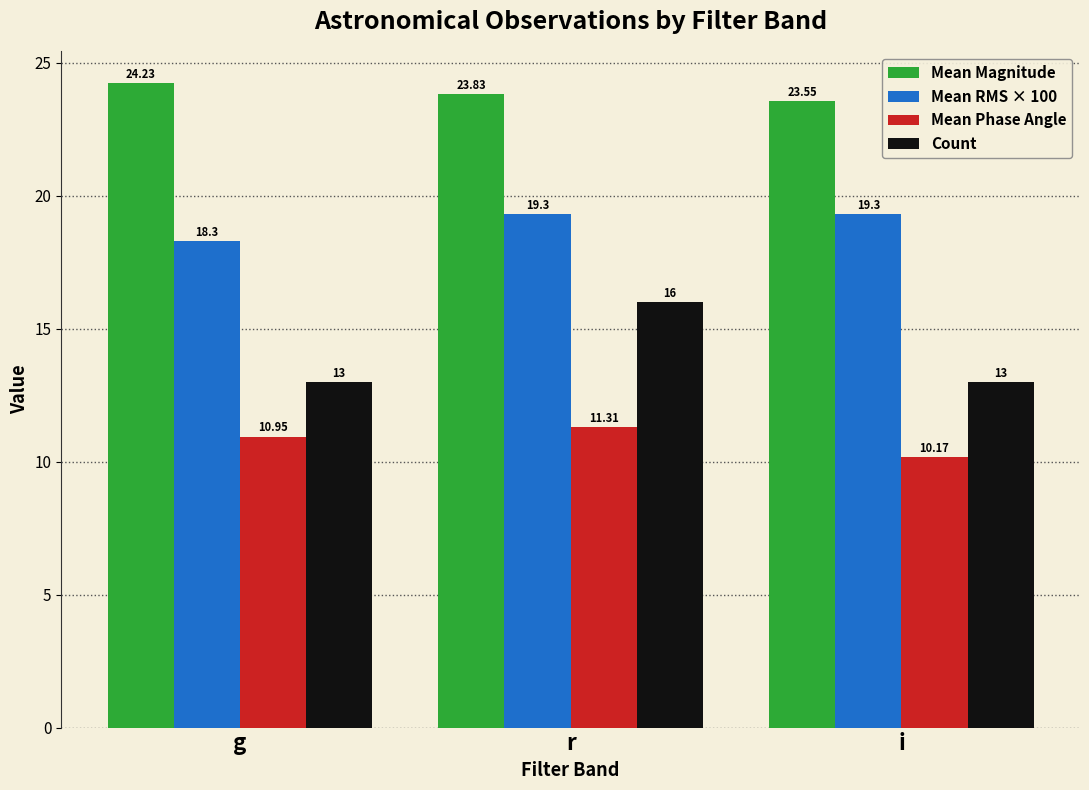

True or false: Mean RMS × 100 has a value of 25.3 at i.

False